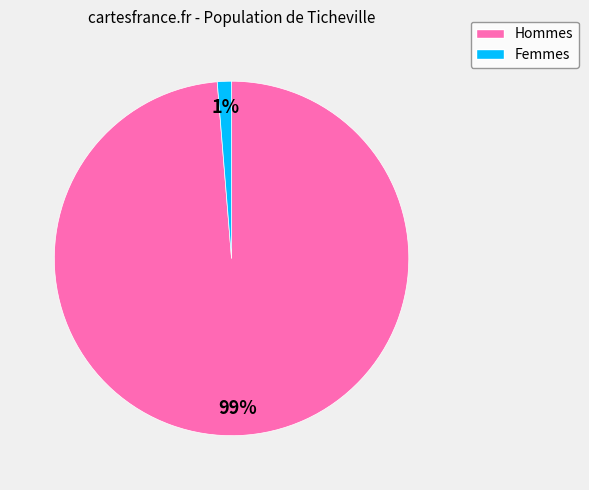

To the nearest percent, what is the average slice percentage?

50%